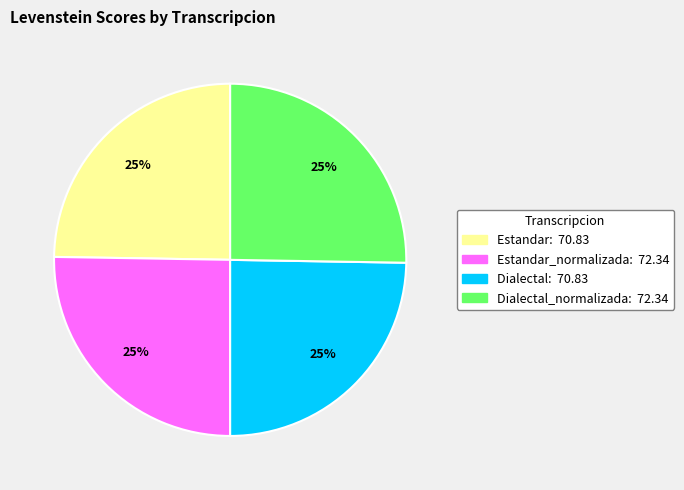

Is there a majority slice in this chart?

No